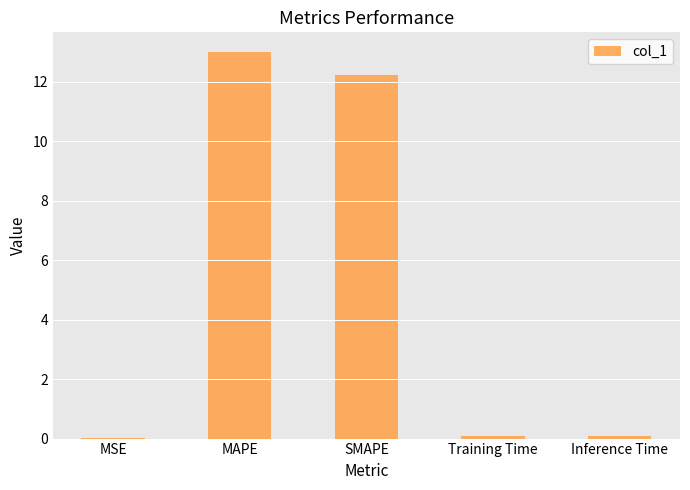

Is it true that the value at SMAPE is 12.2?

True